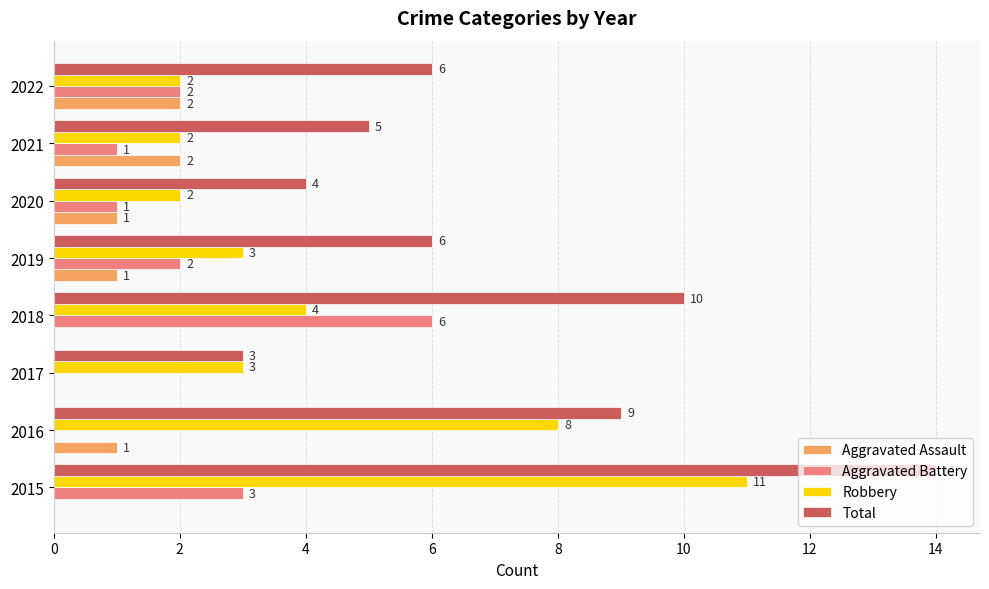

True or false: Robbery has a value of 4 at 2016.

False